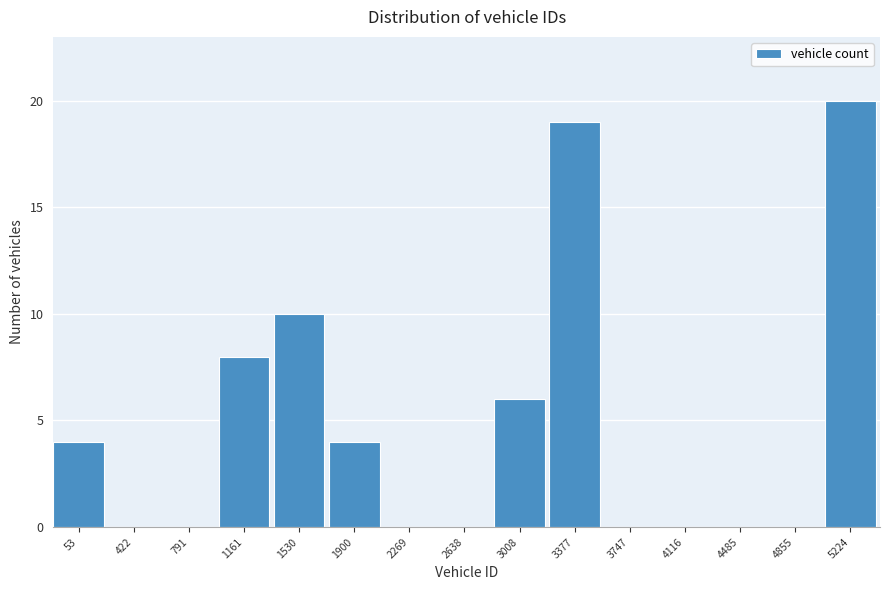

Reading left to right, what are all the values shown in this chart?

53=4	422=0	791=0	1161=8	1530=10	1900=4	2269=0	2638=0	3008=6	3377=19	3747=0	4116=0	4485=0	4855=0	5224=20